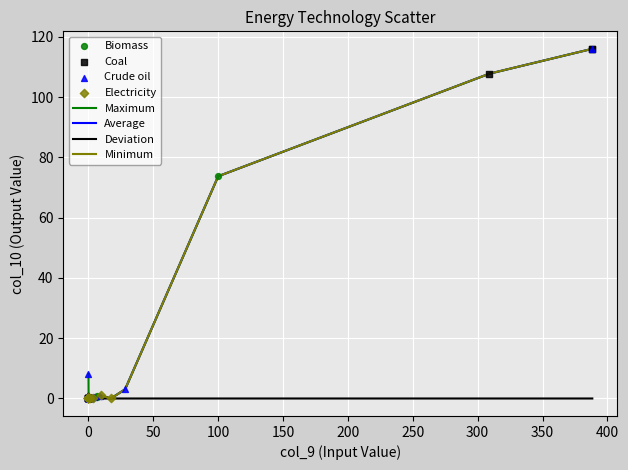

What is the highest value of the Average series?

116.0